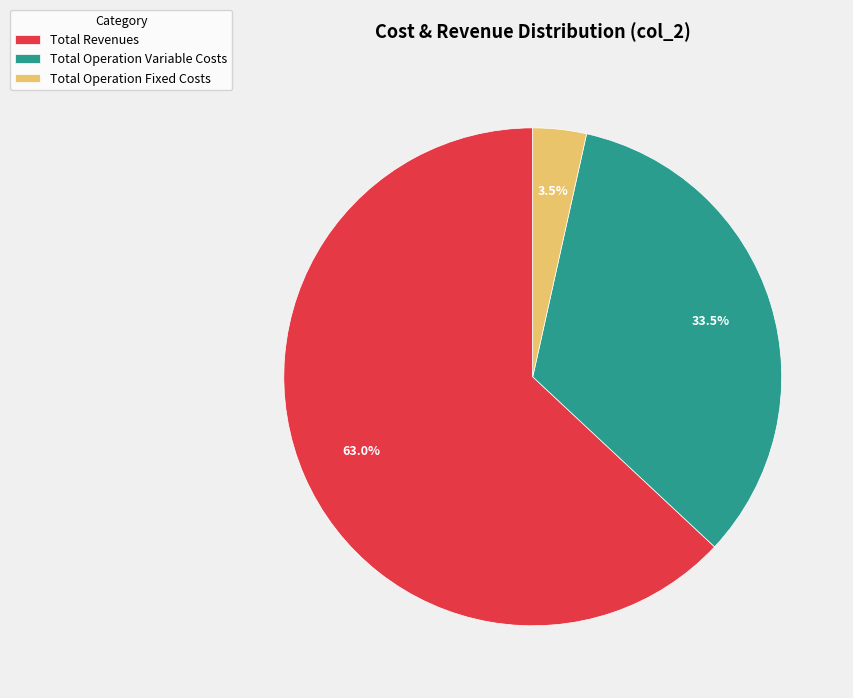

What is the largest slice in the pie chart?

Total Revenues